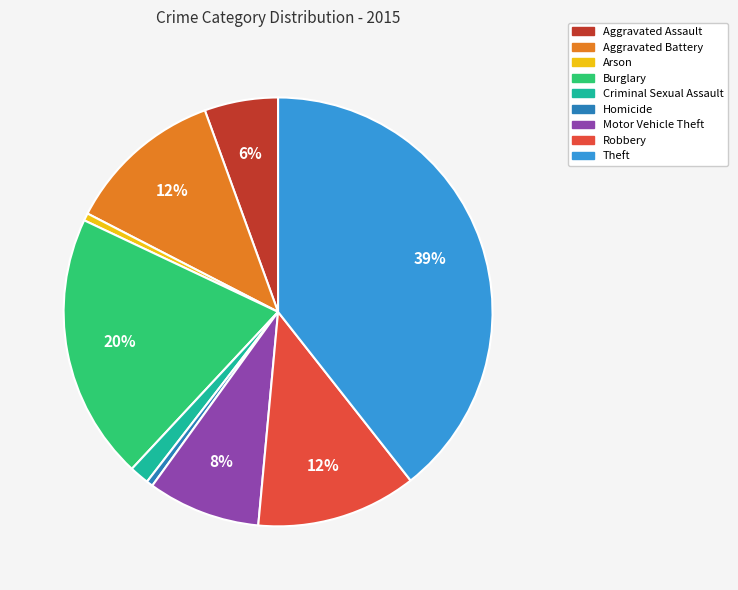

Count the number of slices in the pie.

9